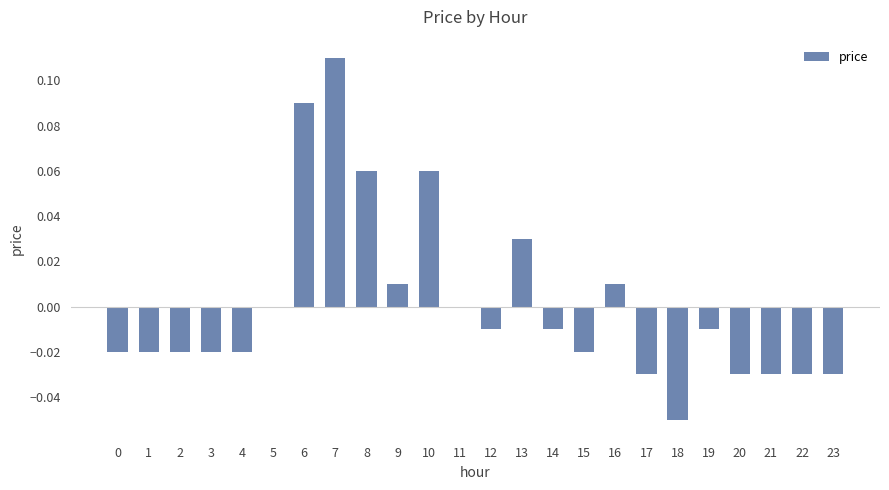

True or false: the data shows 0.0 at 11.

True